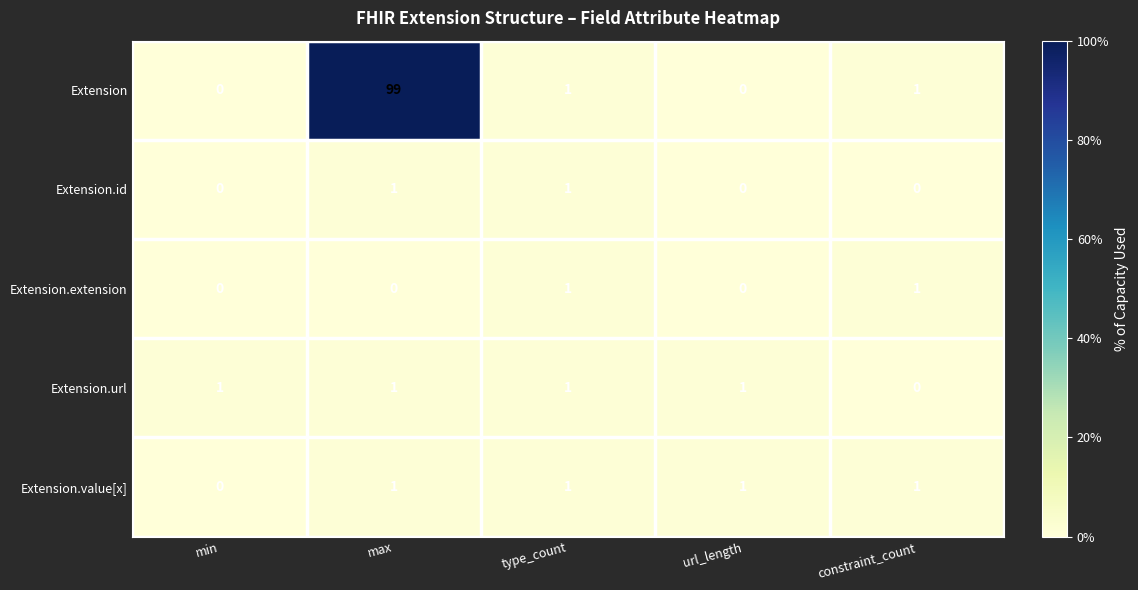

Reading right to left, extract all data points from this chart.

Extension: 1	0	1	99	0
Extension.id: 0	0	1	1	0
Extension.extension: 1	0	1	0	0
Extension.url: 0	1	1	1	1
Extension.value[x]: 1	1	1	1	0